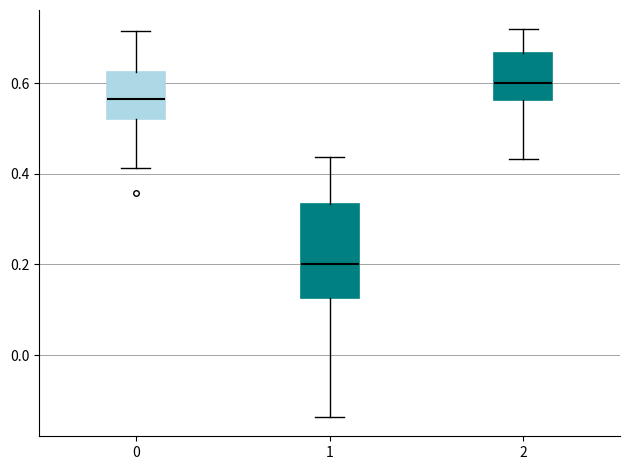

Which box's median line is the highest?

2